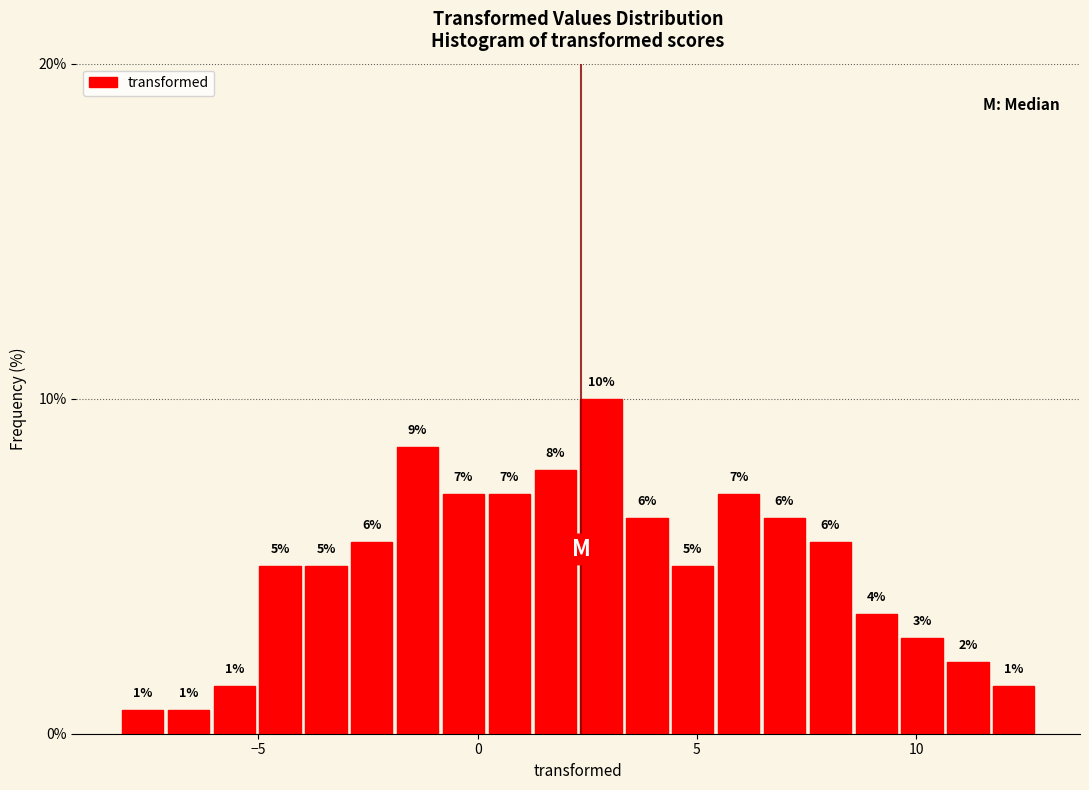

Around what value on the x-axis is the tallest bar? Give the approximate position of its centre, as read against the axis.

3.0